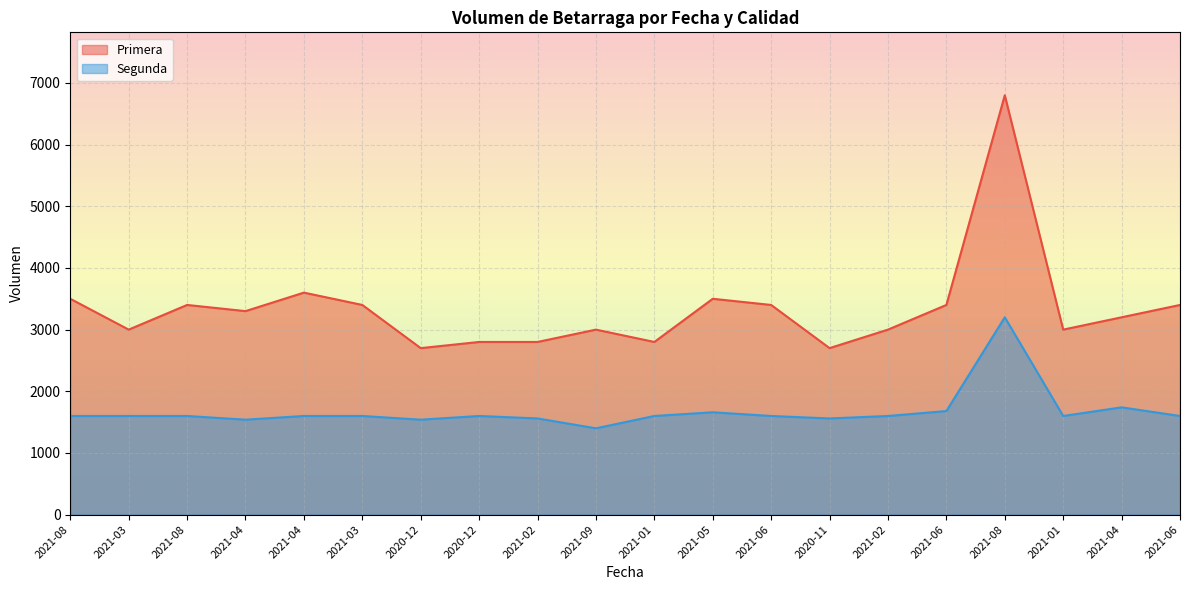

At 2021-05, list the series in order from largest to smallest.

Primera, Segunda